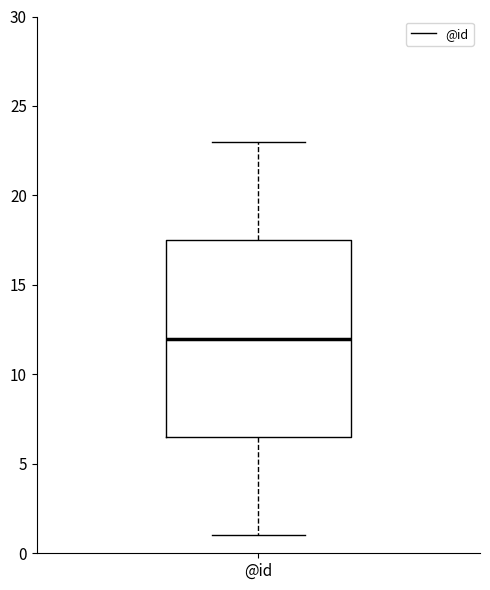

Transcribe this box plot: give where the median line is, the range the box spans, and where the two whiskers end, as read against the y-axis. The values are not printed on the chart, so give them approximately, as read against the axis.

median 12.0, box 6.5 to 17.5, whiskers 1.0 to 23.0